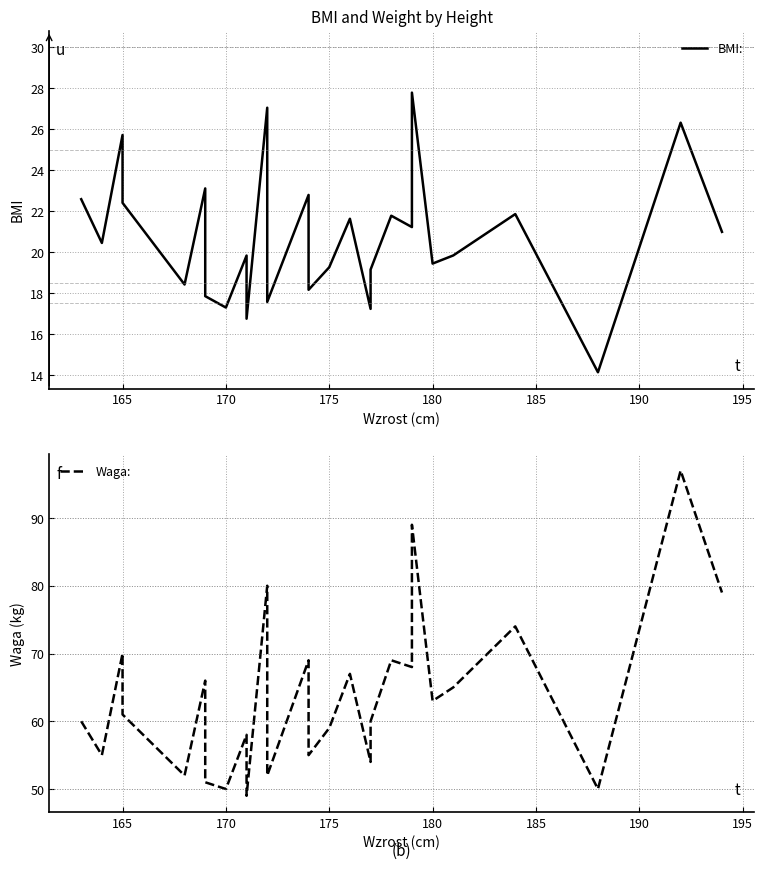

True or false: Waga: has a value of 33.1 at 17.

False